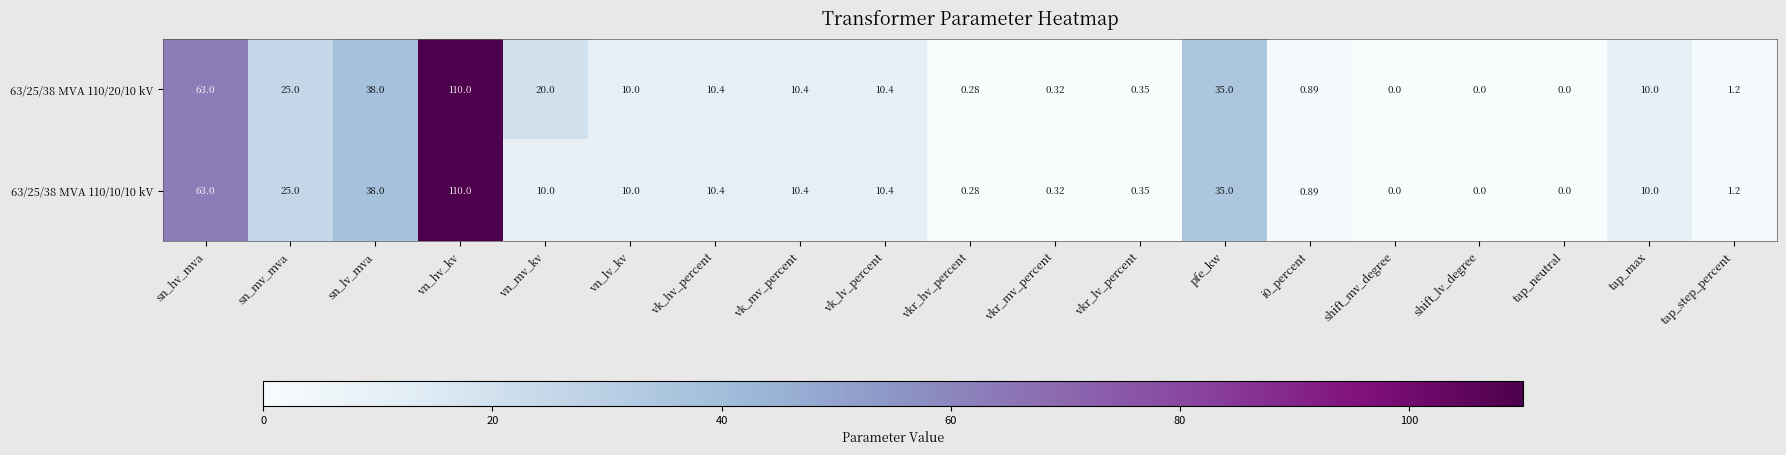

At which label does 63/25/38 MVA 110/10/10 kV reach its peak?

vn_hv_kv